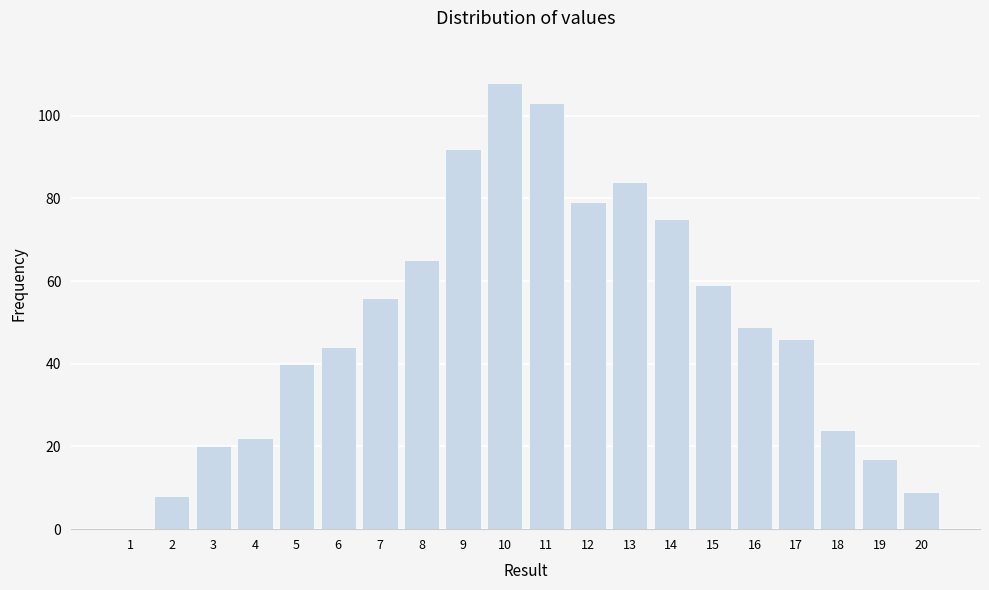

Reading left to right, list all the values displayed in this chart.

1=0	2=8	3=20	4=22	5=40	6=44	7=56	8=65	9=92	10=108	11=103	12=79	13=84	14=75	15=59	16=49	17=46	18=24	19=17	20=9